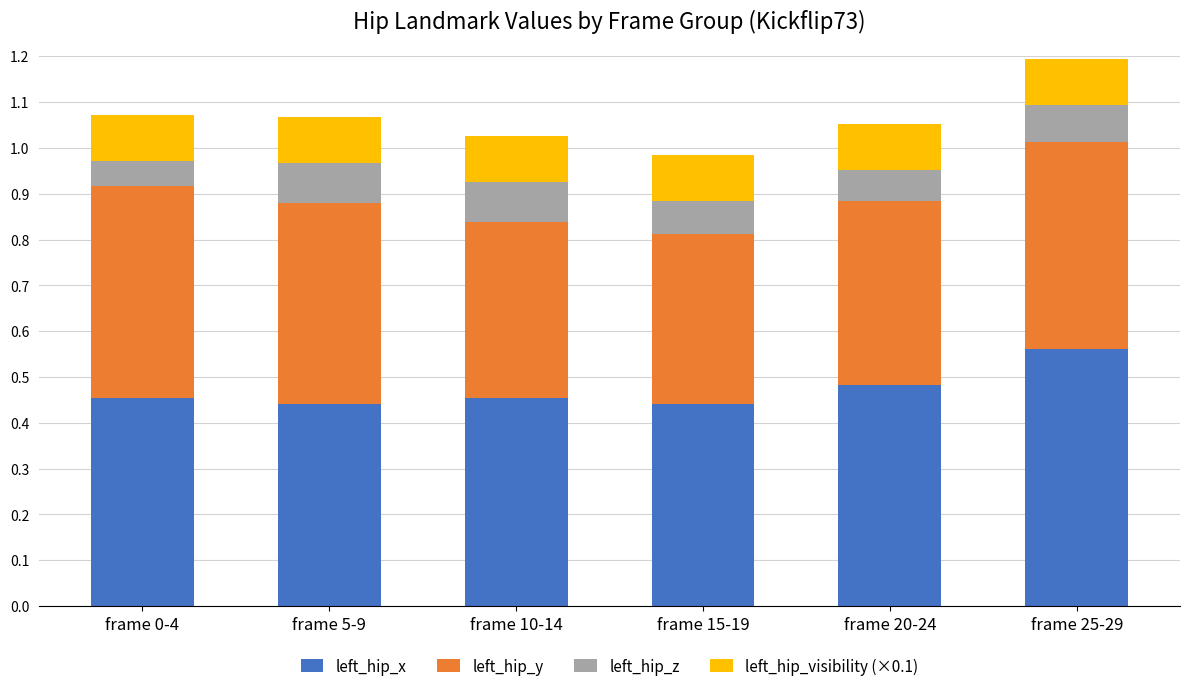

At which label does left_hip_x reach its peak?

frame 25-29